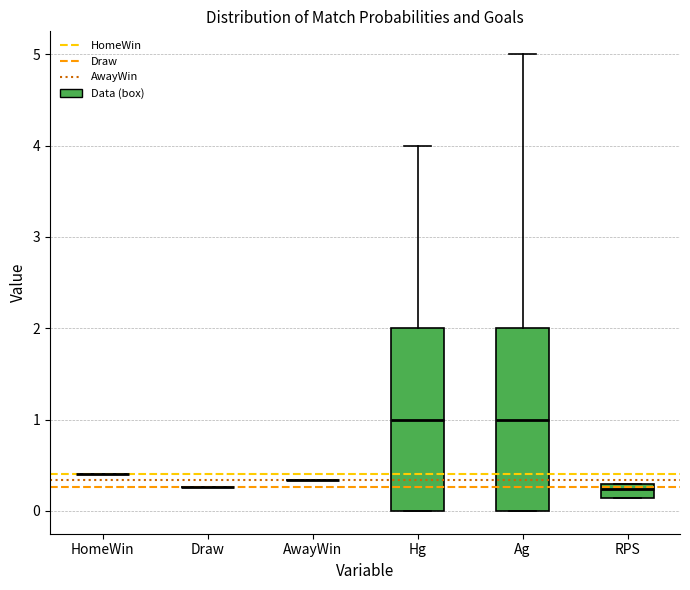

Reading left to right, transcribe this box plot: for each box, give where its median line is, the range the box spans, and where its two whiskers end, as read against the y-axis. The values are not printed on the chart, so give them approximately, as read against the axis.

HomeWin: box collapsed to a line at 0.4, whiskers 0.4 to 0.4
Draw: box collapsed to a line at 0.3, whiskers 0.3 to 0.3
AwayWin: box collapsed to a line at 0.3, whiskers 0.3 to 0.3
Hg: median 1.0, box 0.0 to 2.0, whiskers 0.0 to 4.0
Ag: median 1.0, box 0.0 to 2.0, whiskers 0.0 to 5.0
RPS: median 0.2, box 0.1 to 0.3, whiskers 0.1 to 0.3